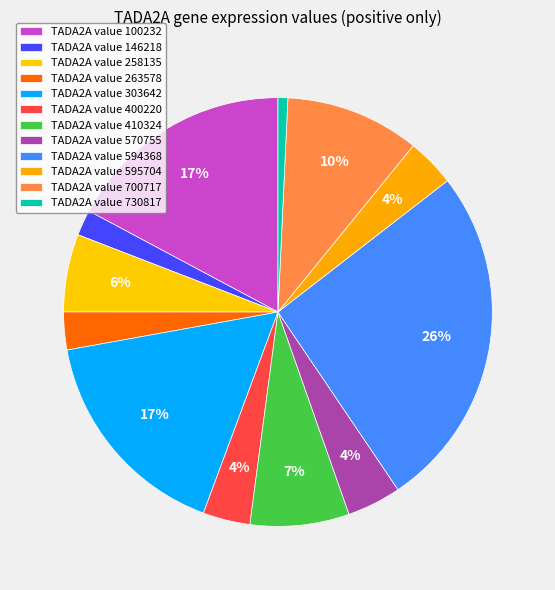

Does any single category account for the majority?

No